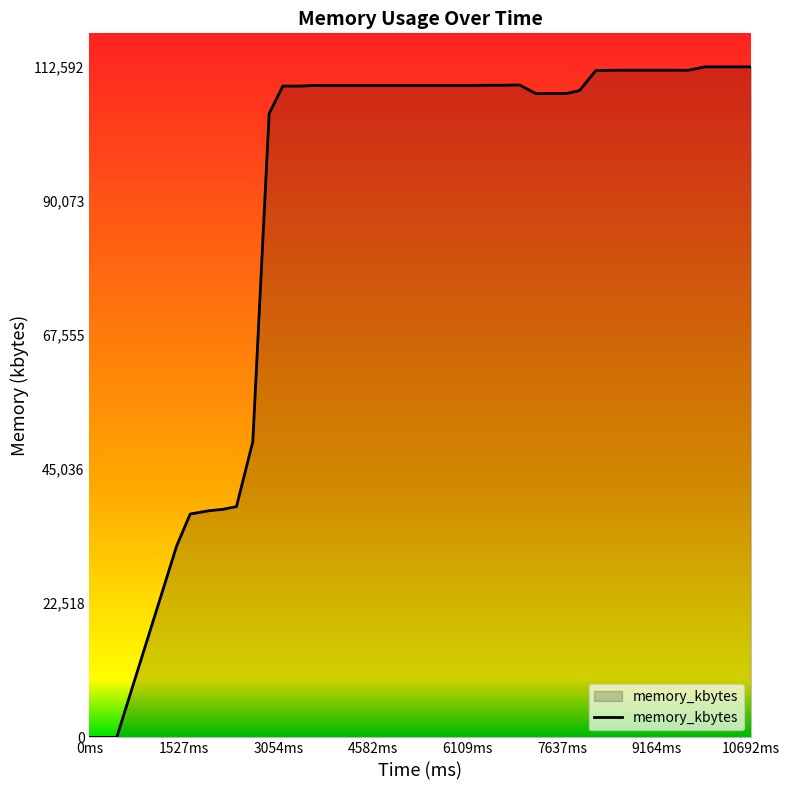

What is the maximum value shown in the chart?

112592